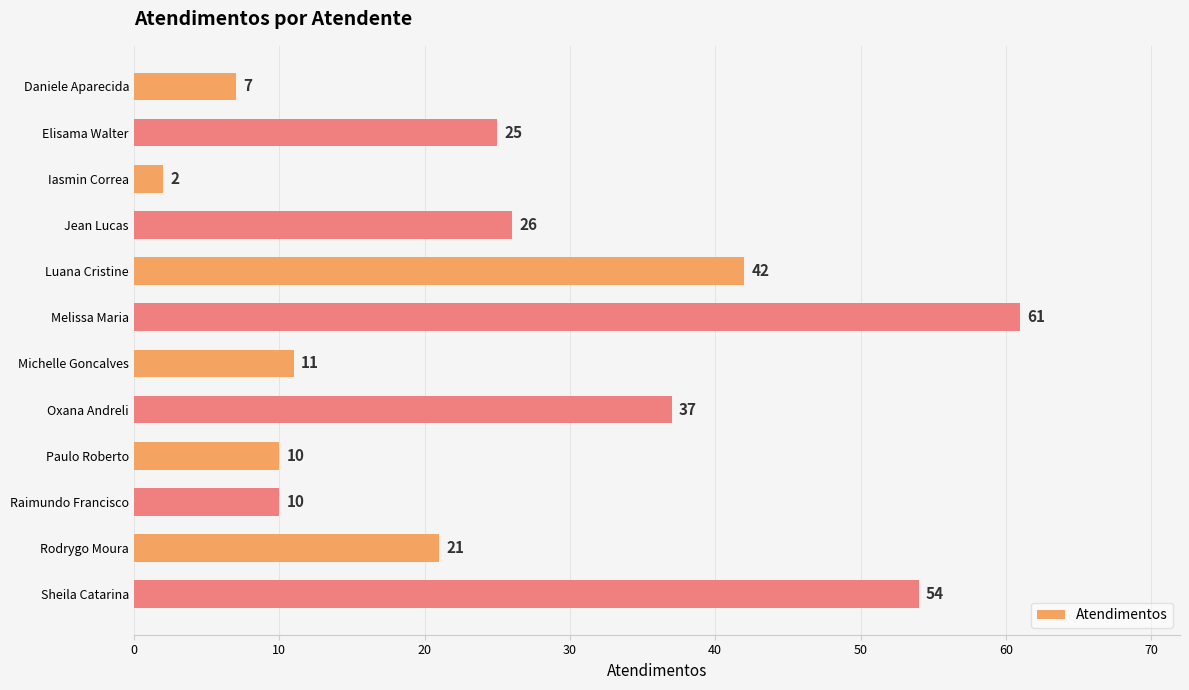

What is the value of the 1st bar from the top?

7